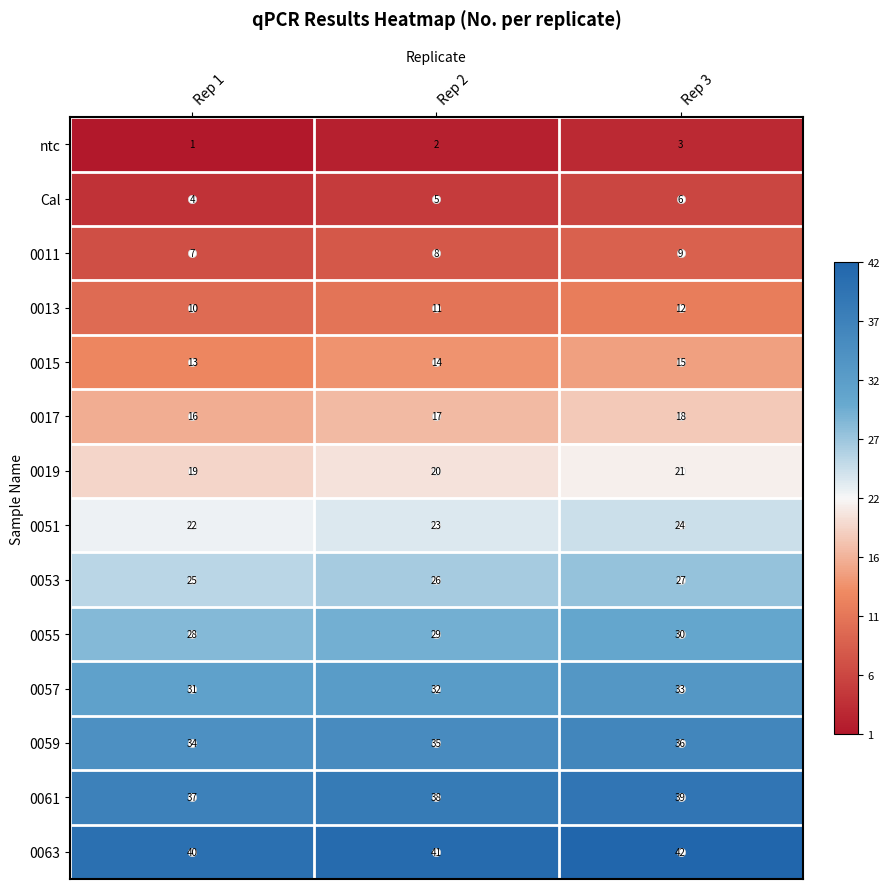

What is the sum of the 0061 values at Rep 3 and Rep 1?

76